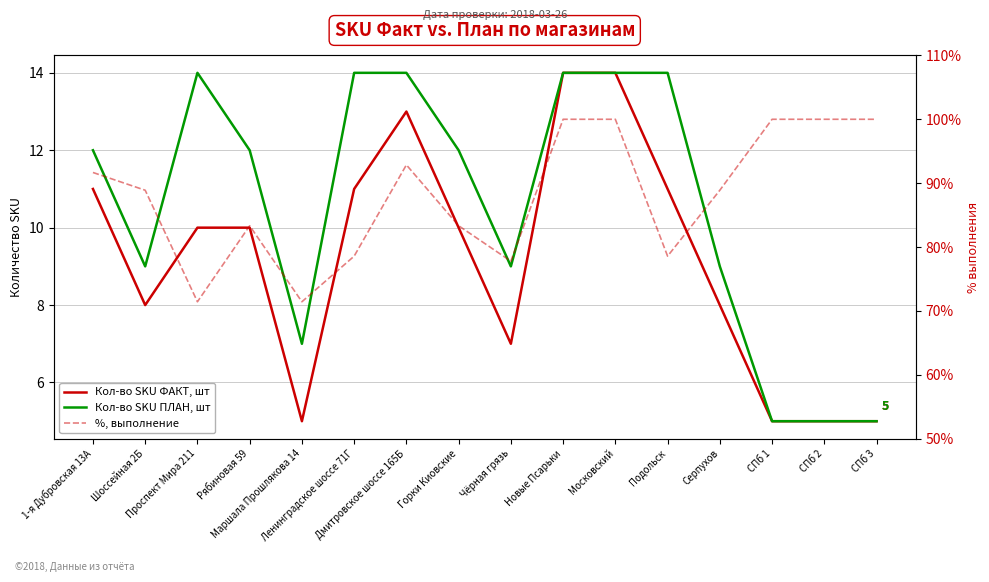

The value of Кол-во SKU ПЛАН, шт at СПб 2 is 5.0. True or false?

True